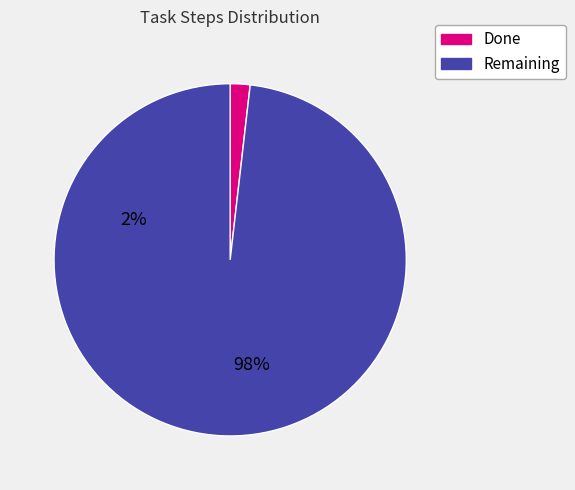

Does any single category account for the majority?

Yes